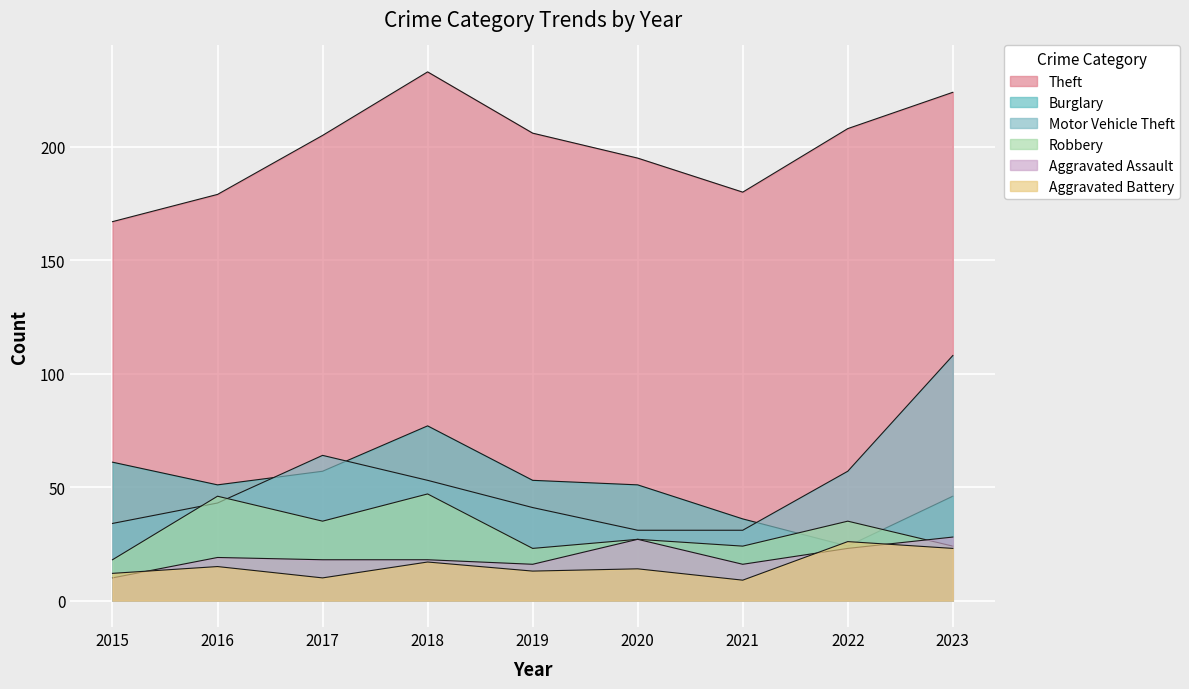

How many data points in Aggravated Assault are above 18?

4